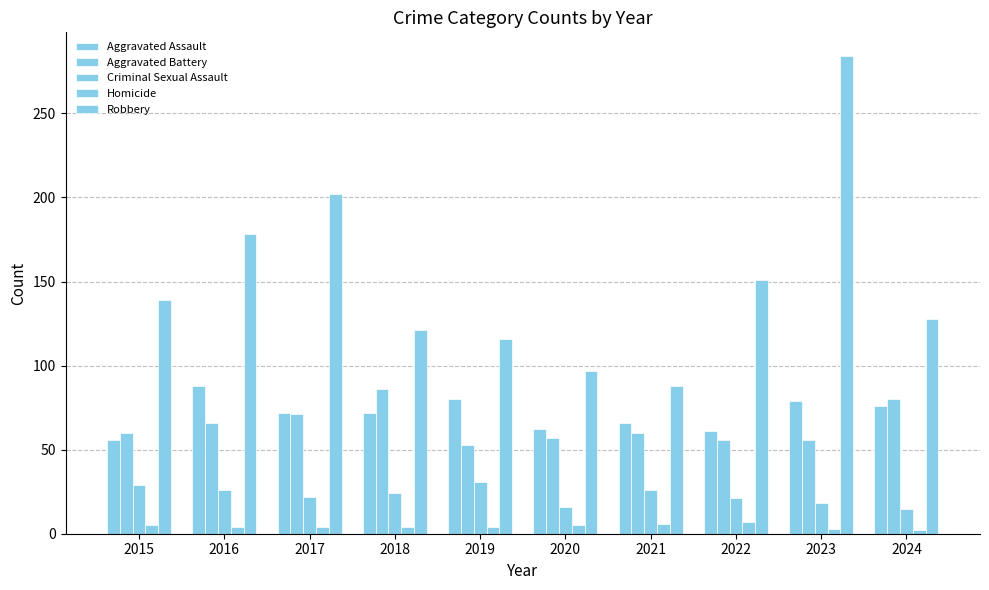

How many series are shown in this chart?

5